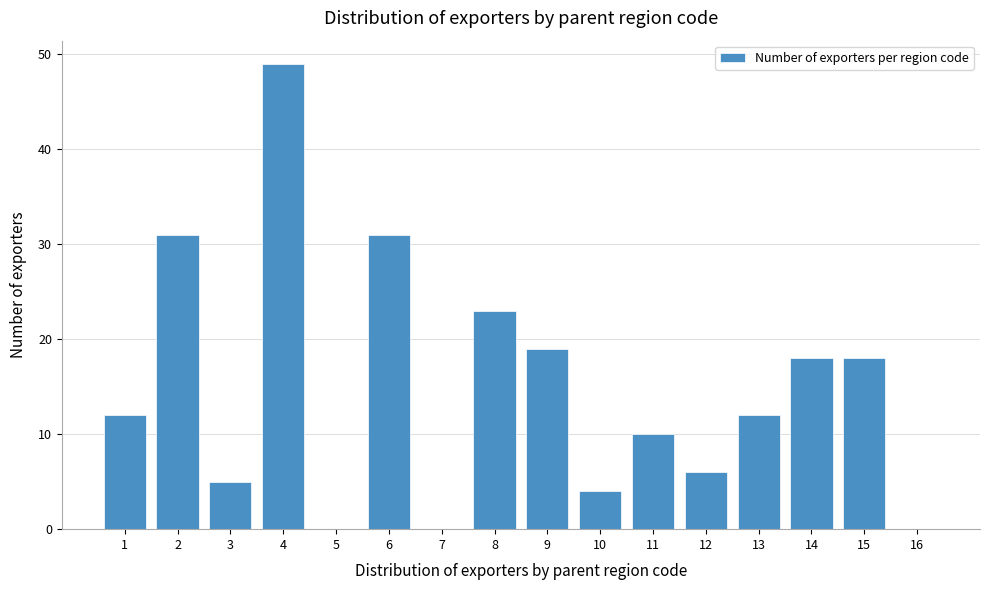

Over which range of the x-axis is the bar tallest?

3.5 to 4.5